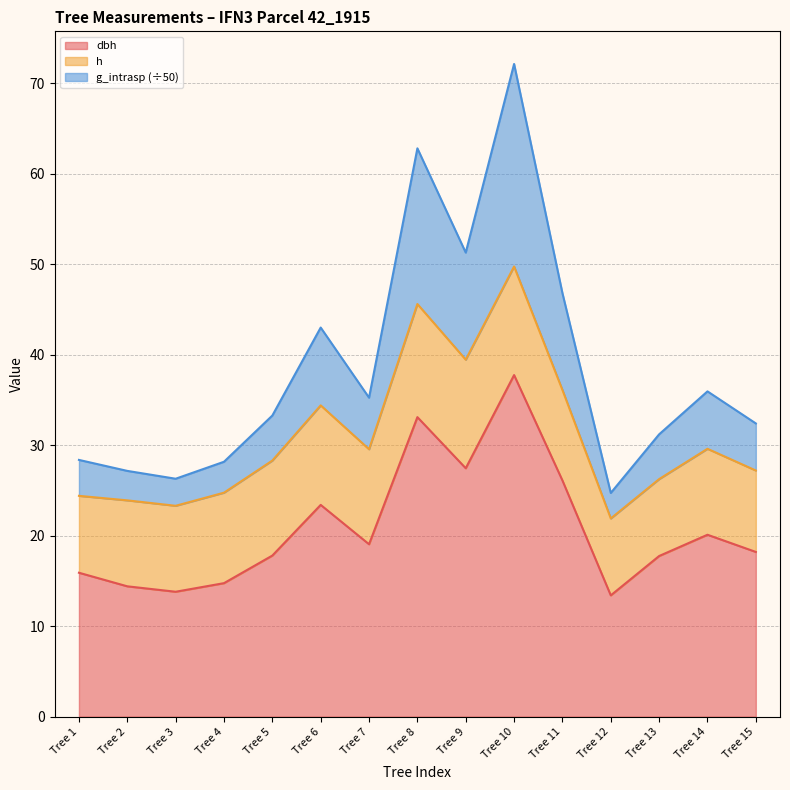

At which category is the sum across all series the highest?

Tree 10